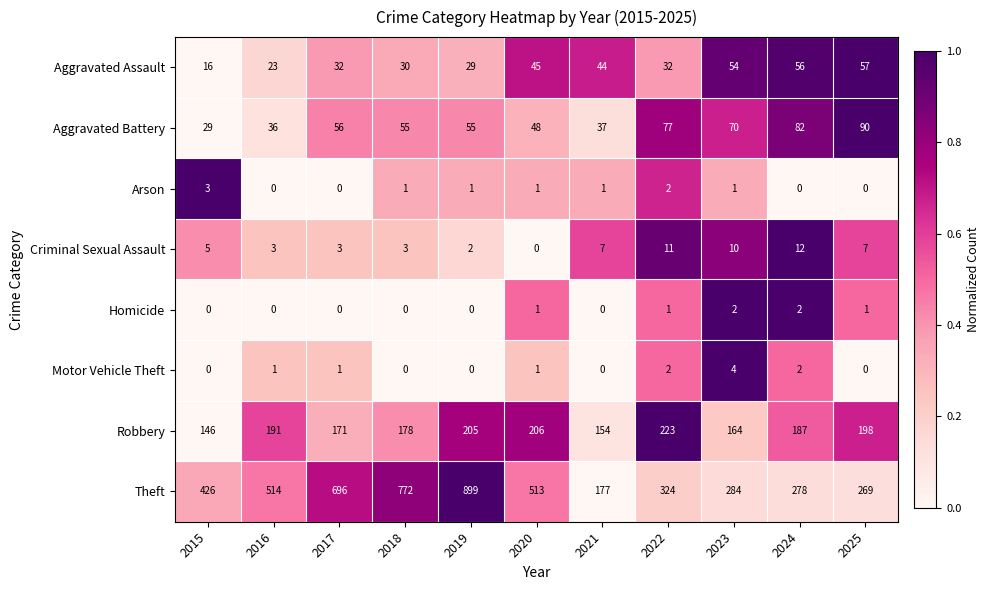

What is the average value of the Theft series?

468